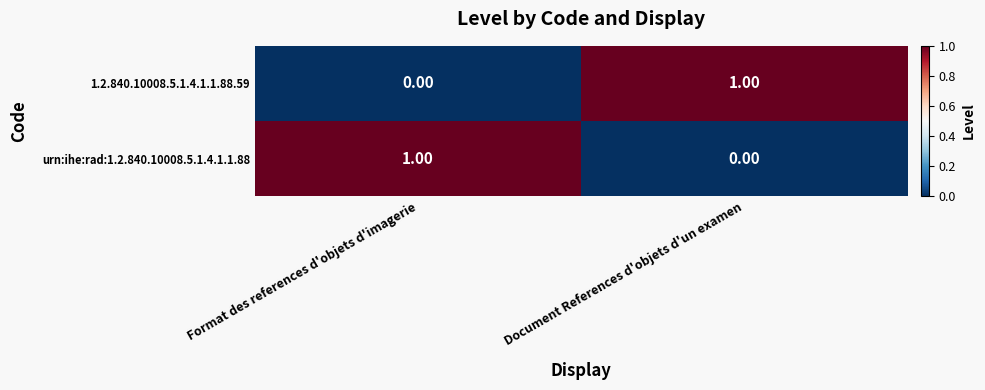

What is the total value across all series at Format des references d'objets d'imagerie?

1